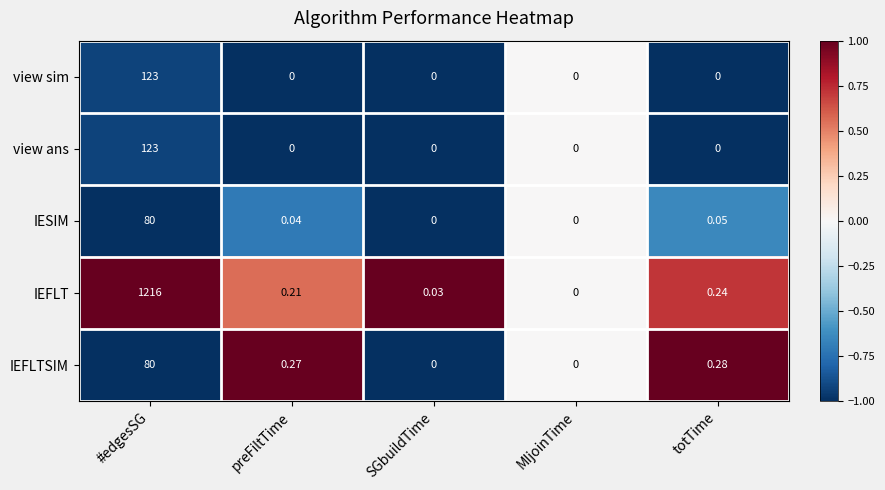

Which series has the widest spread of values?

IEFLT